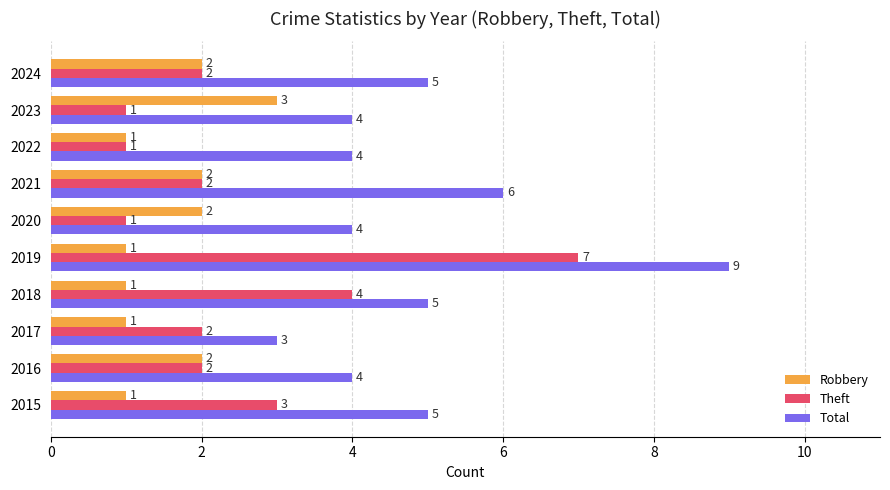

The value of Total at 2015 is 3. True or false?

False